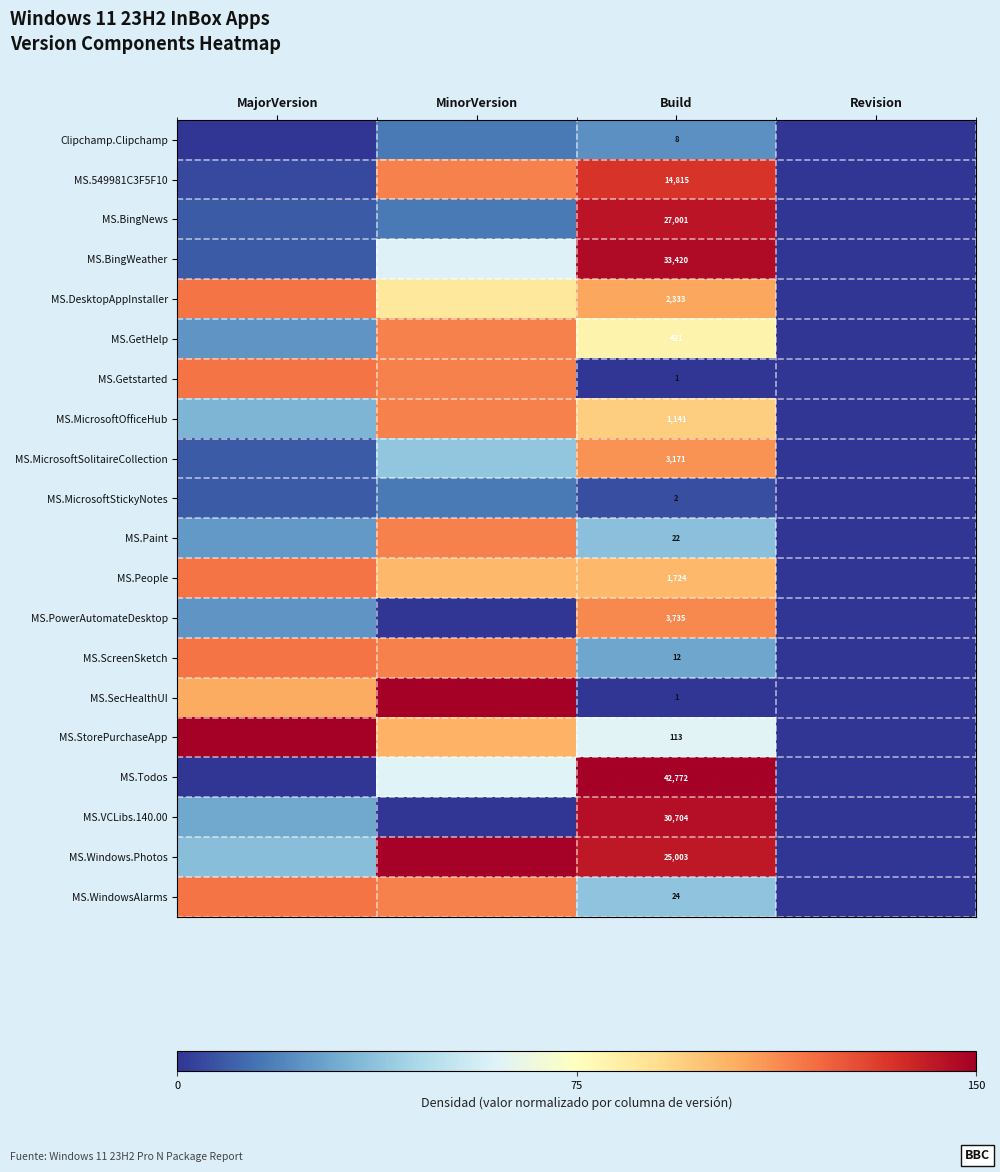

At which label does MS.WindowsAlarms reach its minimum?

Revision